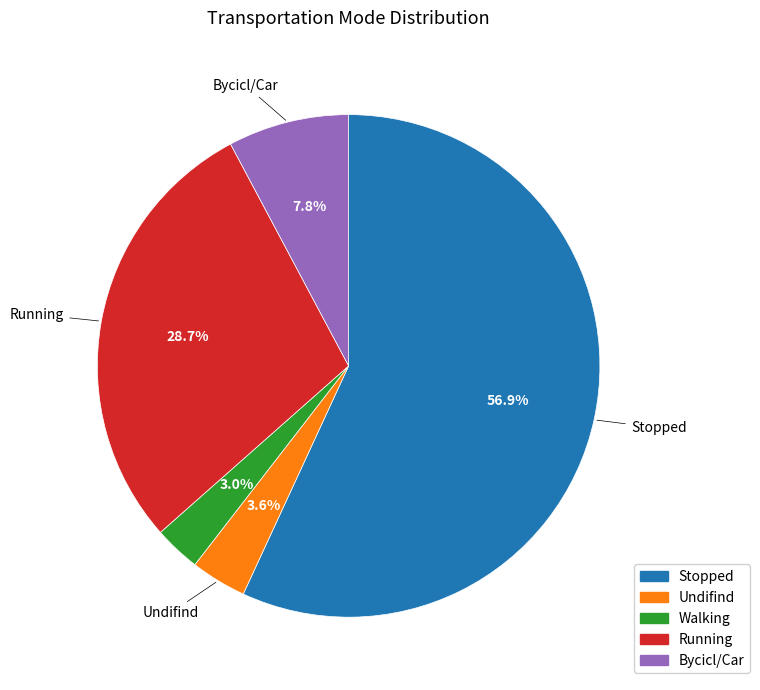

Does Stopped represent more than half of the total?

Yes